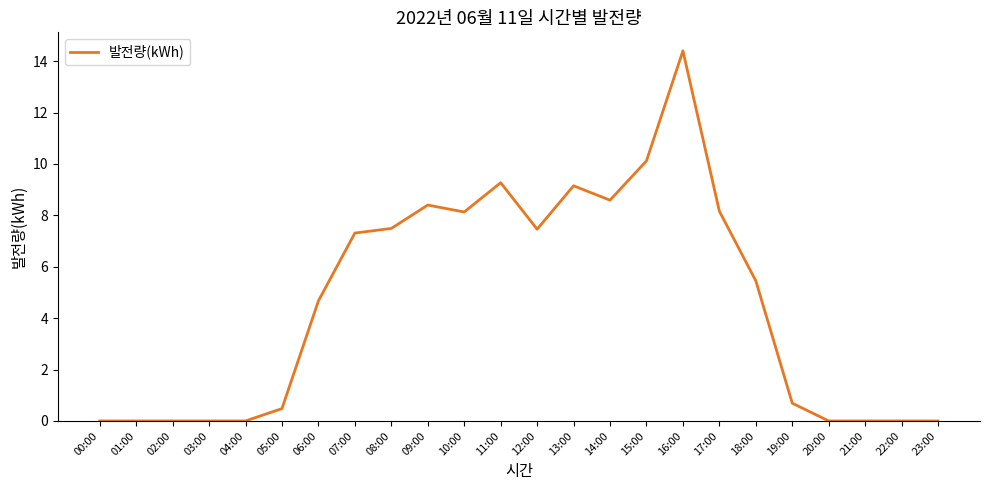

Between 15:00 and 18:00, which is larger?

15:00